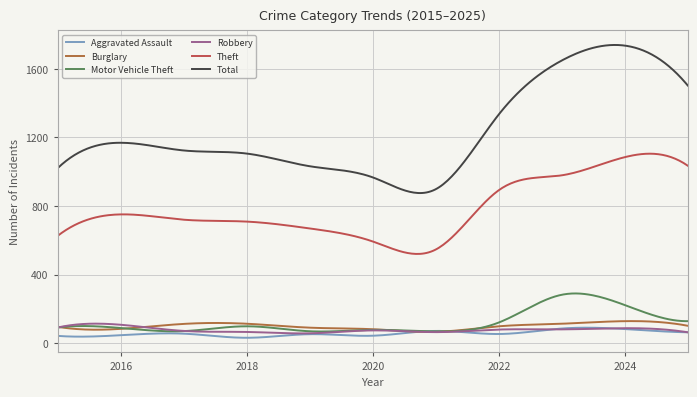

True or false: Robbery and Theft cross at least once.

False